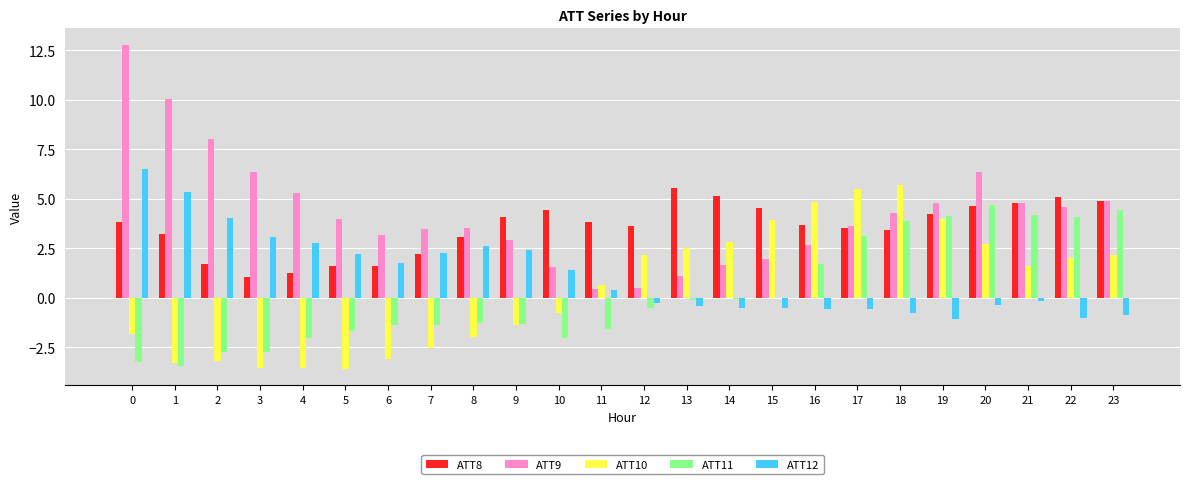

What is the sum of all ATT12 values?

27.8